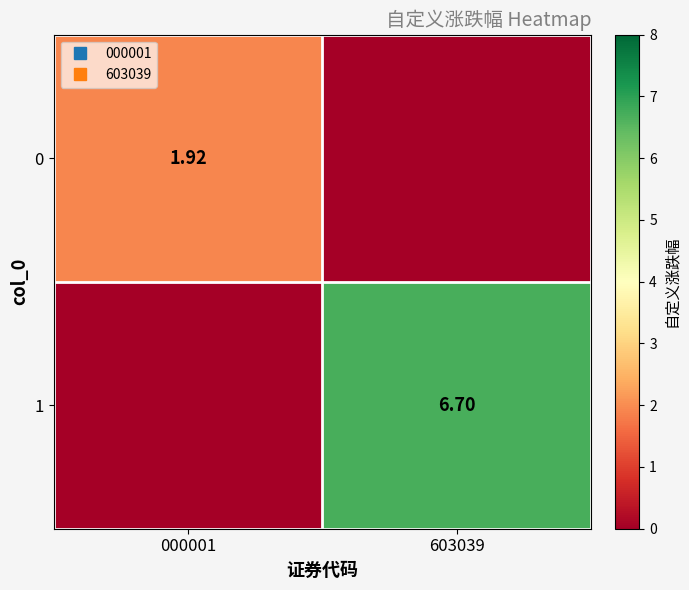

How many values in the 0 series exceed 1?

1